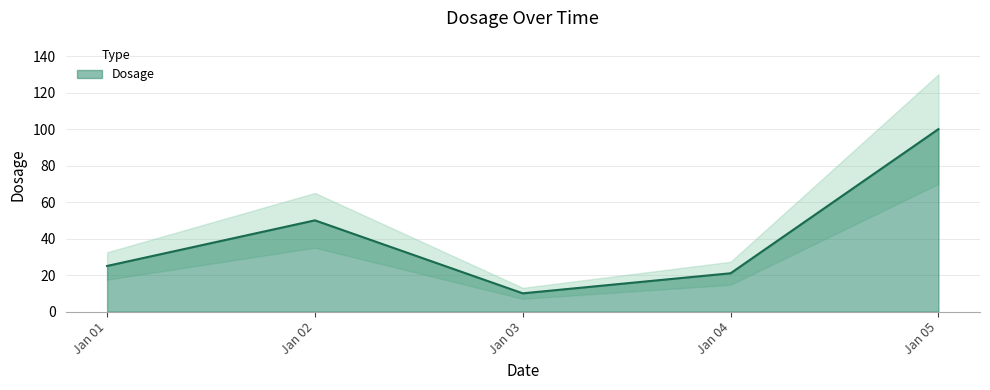

List the labels in order of Dosage value, smallest first.

Jan 03, Jan 04, Jan 01, Jan 02, Jan 05